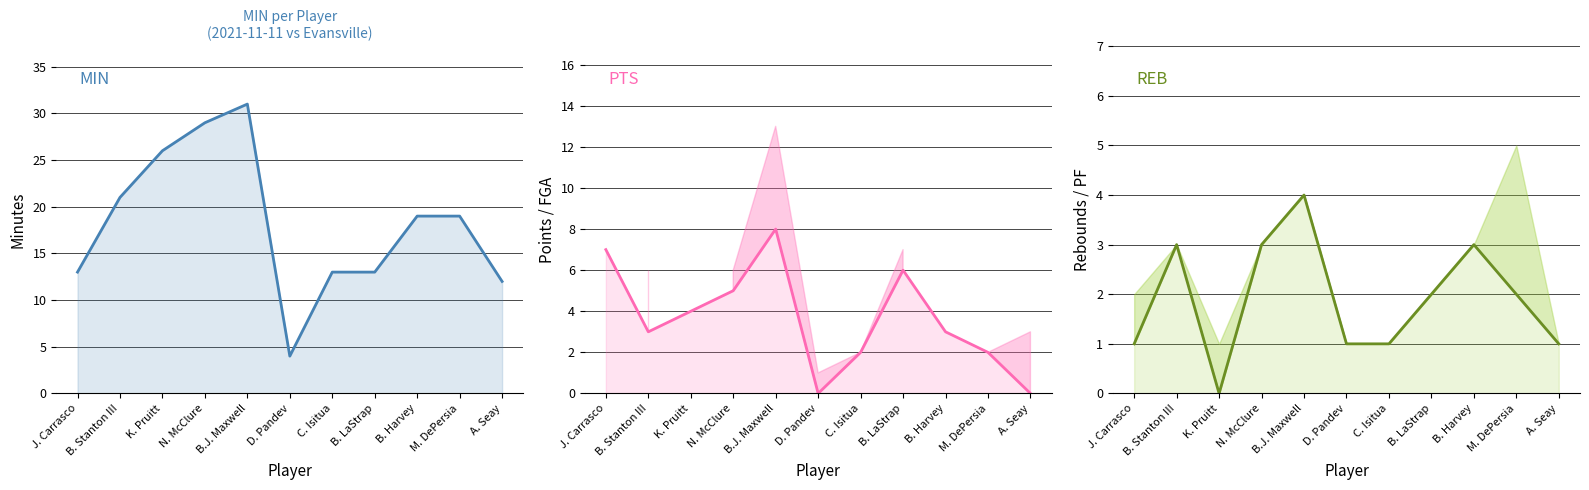

What is the total value across all series at A. Seay?

13